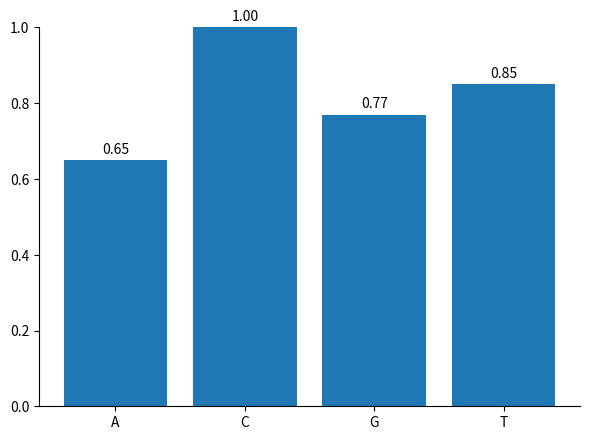

List the labels in order of value, smallest first.

A, G, T, C